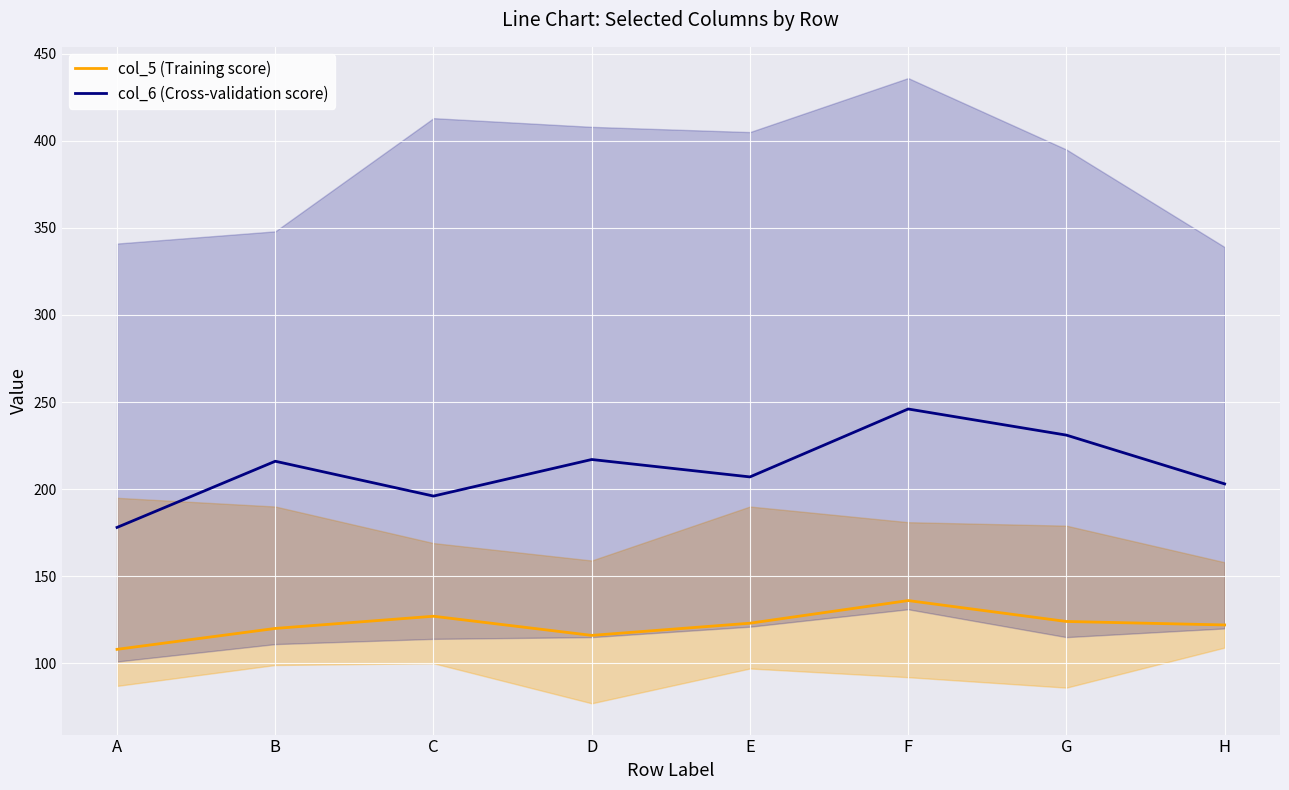

Which series has the widest spread of values?

col_6 (Cross-validation score)